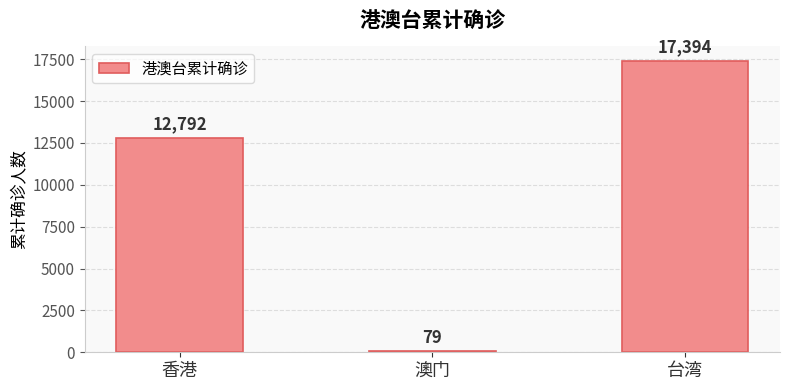

What is the label of the 1st bar from the left?

香港